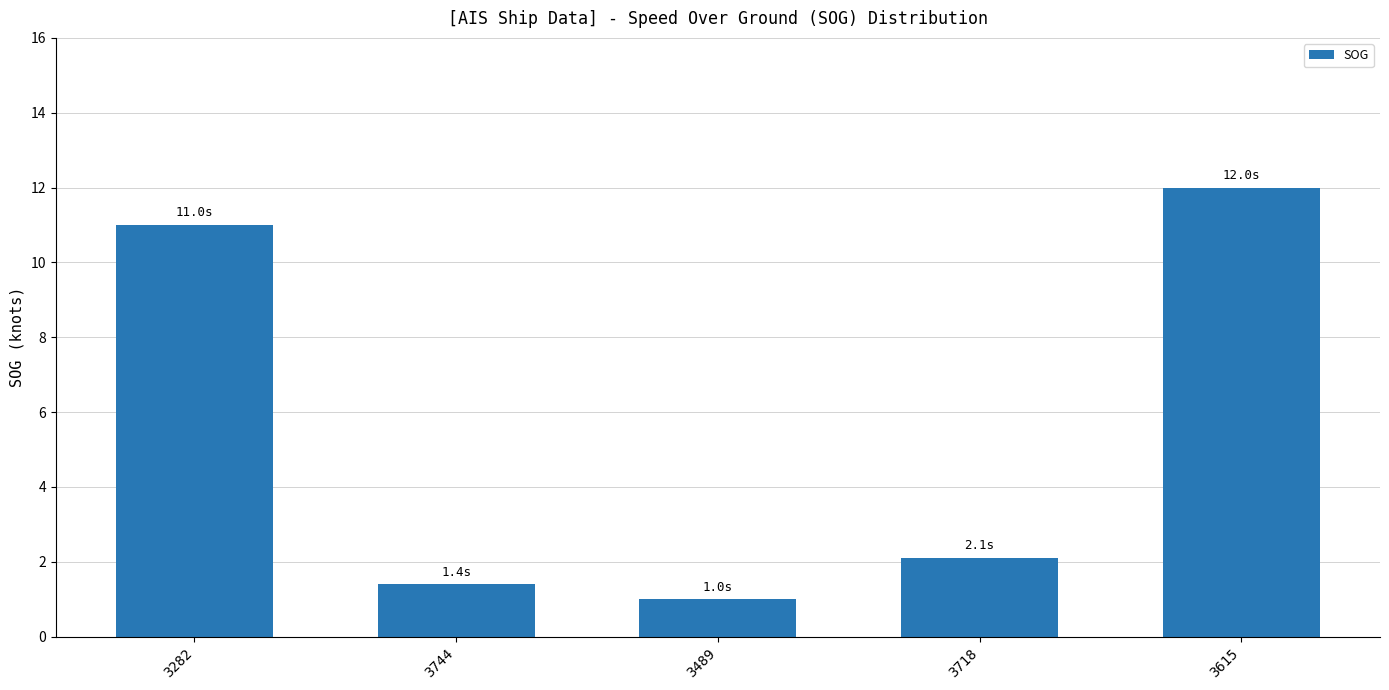

At which label does the data first exceed 2?

3282